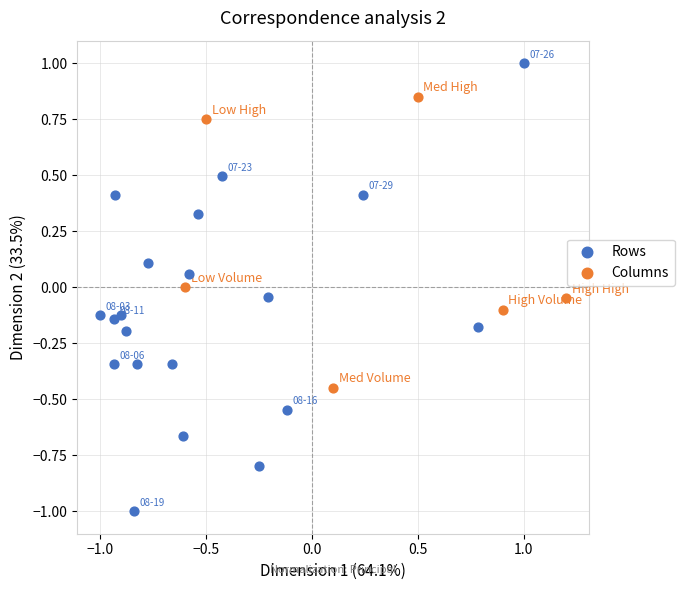

Which series contains the lowest Y value?

Rows